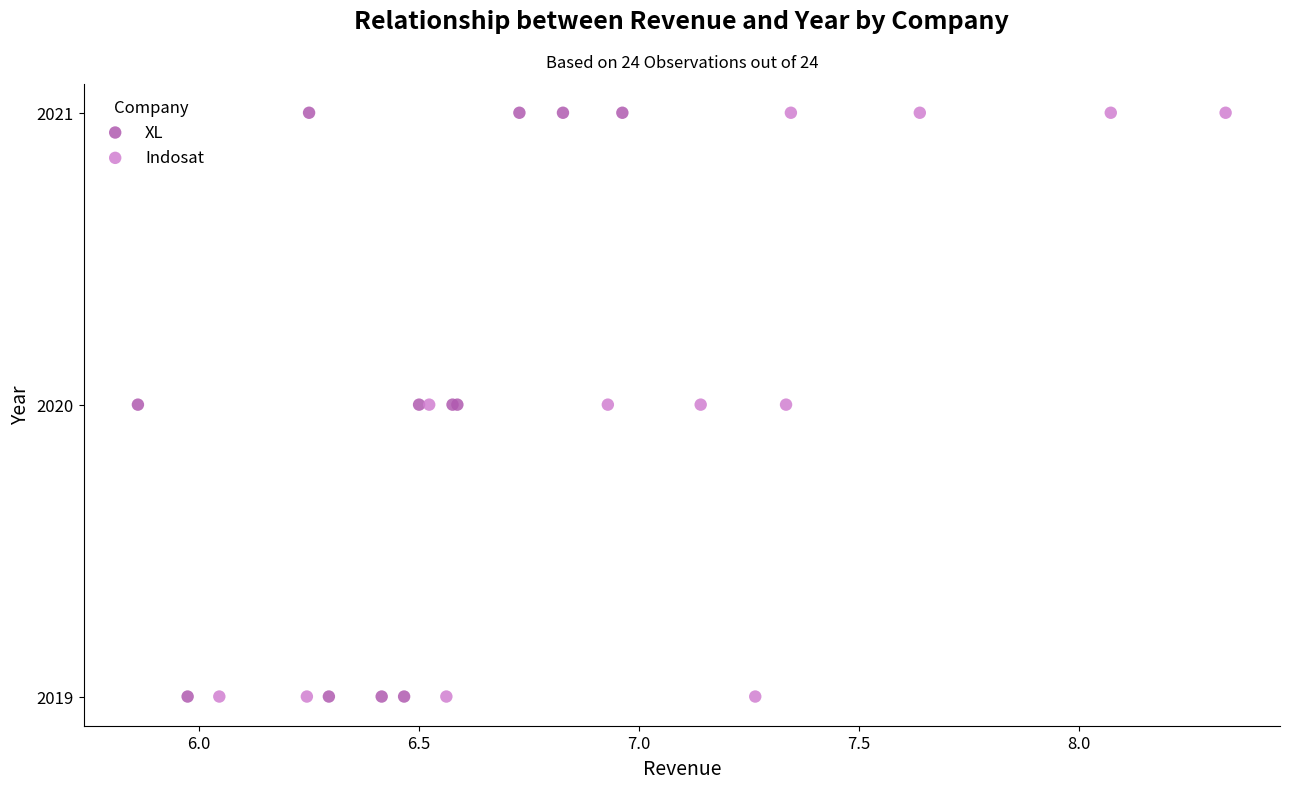

What are all the series names shown in the legend?

XL, Indosat